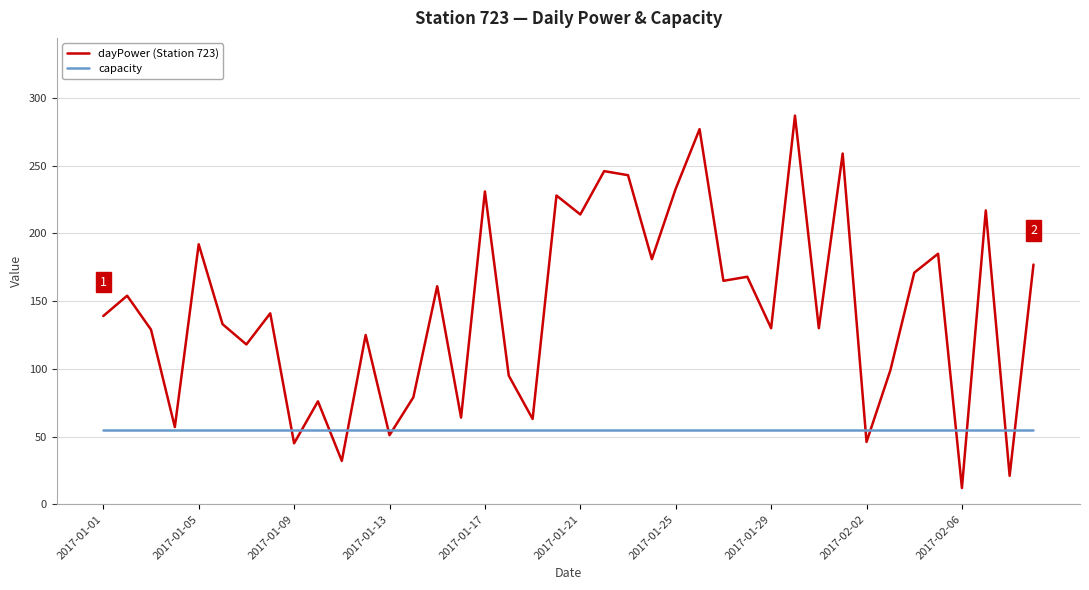

What is the maximum value shown in the chart?

287